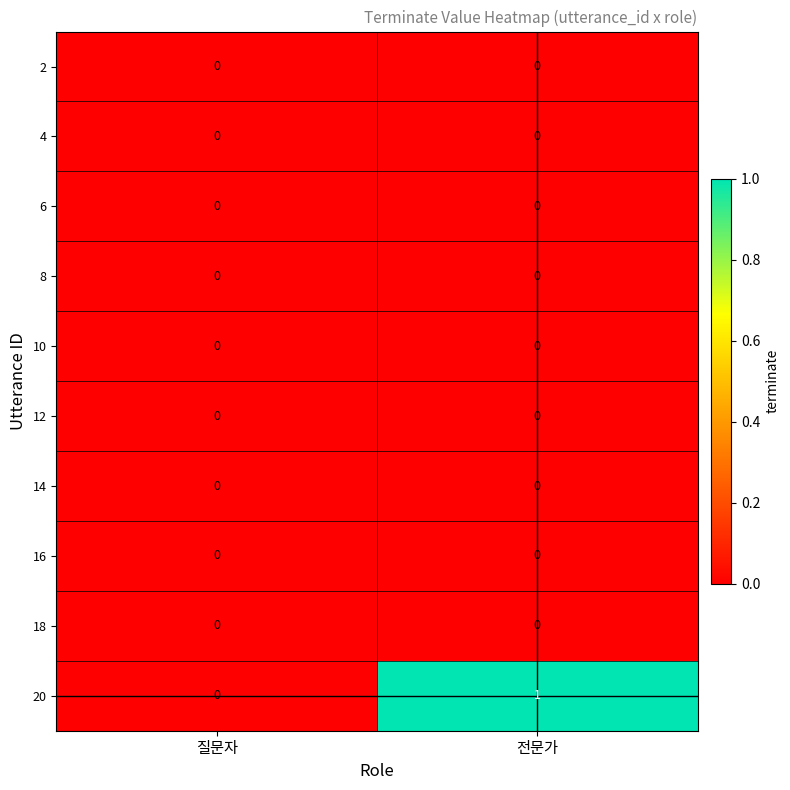

Which series has the largest total across all categories?

20